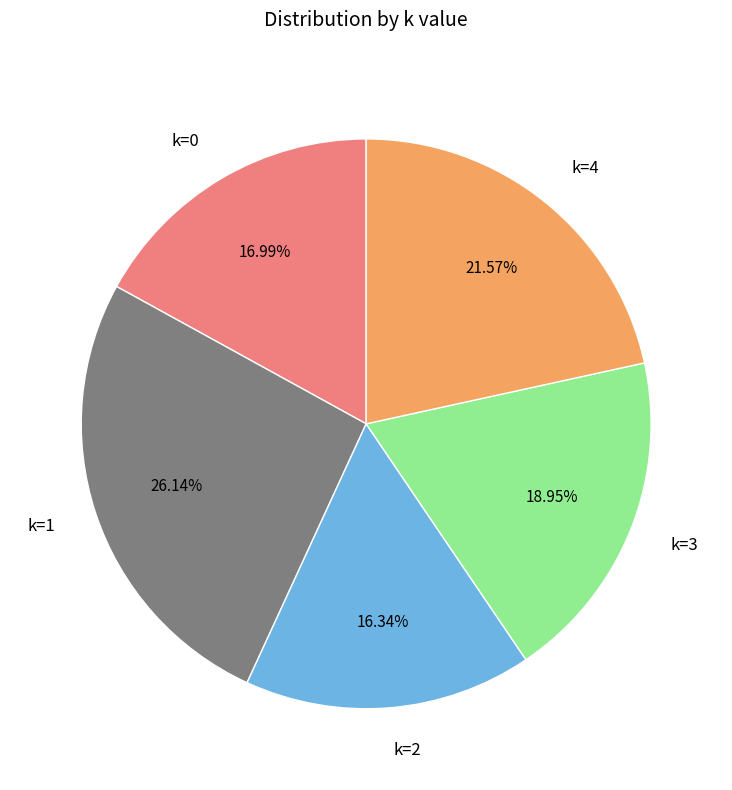

Between k=1 and k=4, which is larger?

k=1